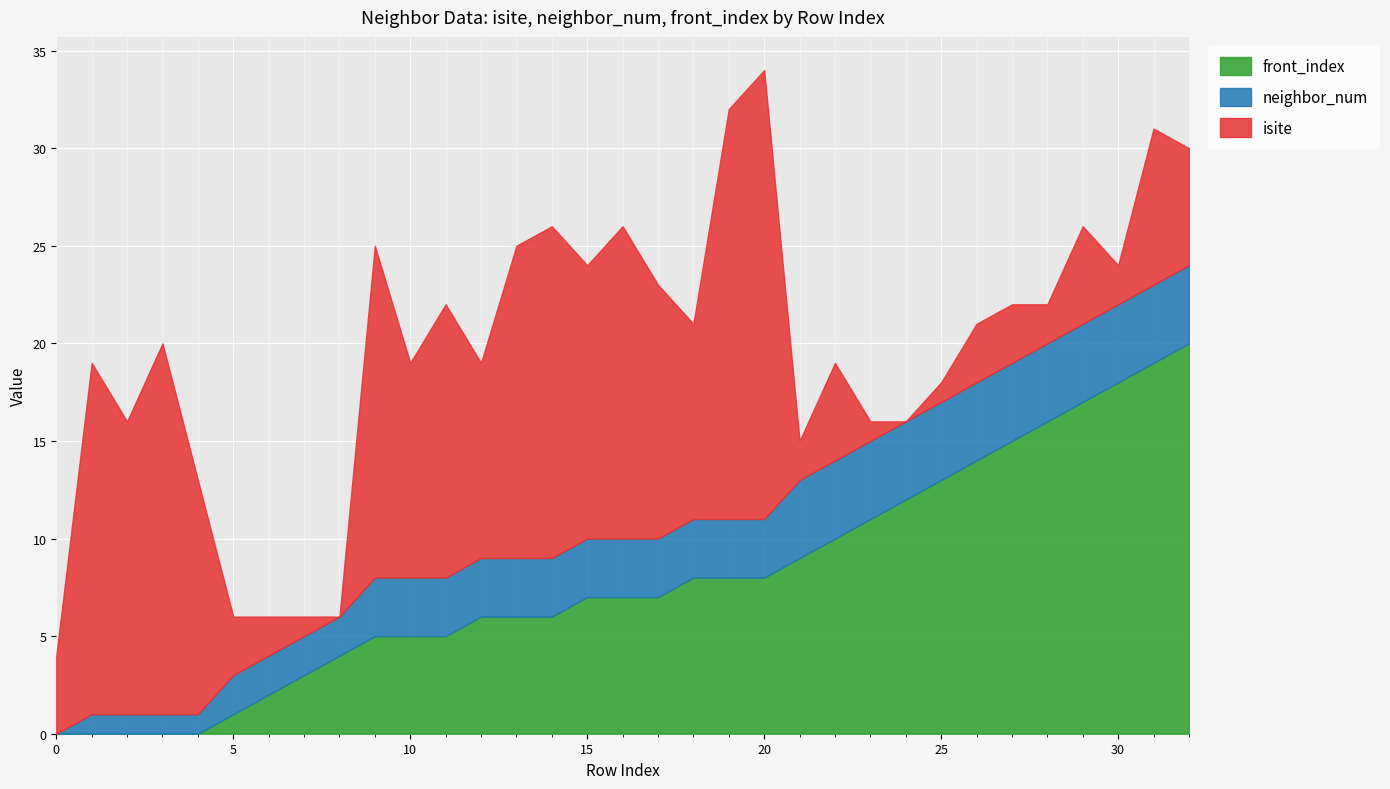

What is the greatest value displayed?

23